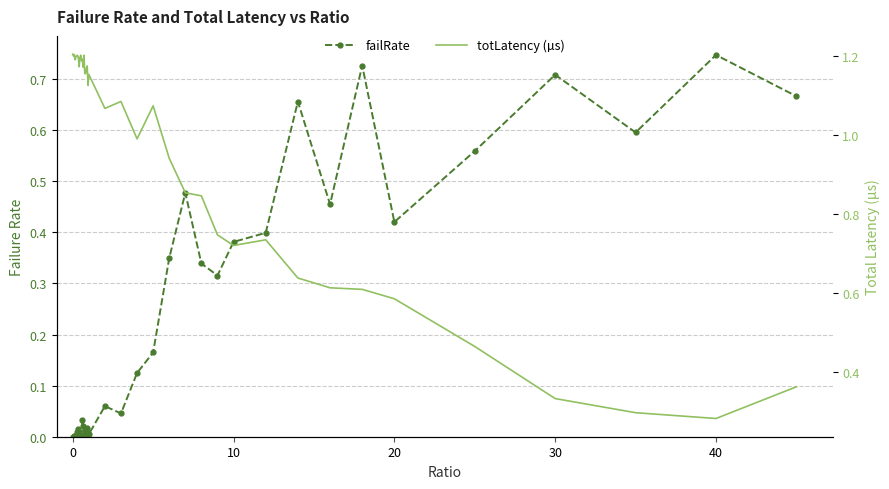

True or false: totLatency (µs) has a value of 1.7 at 9.

False